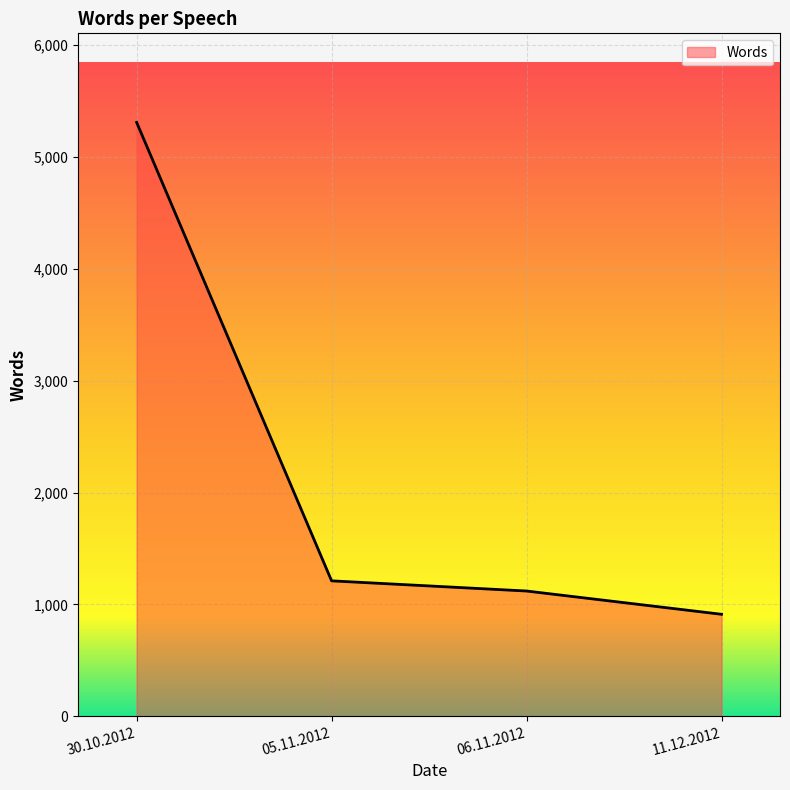

List the labels in order of value, smallest first.

11.12.2012, 06.11.2012, 05.11.2012, 30.10.2012